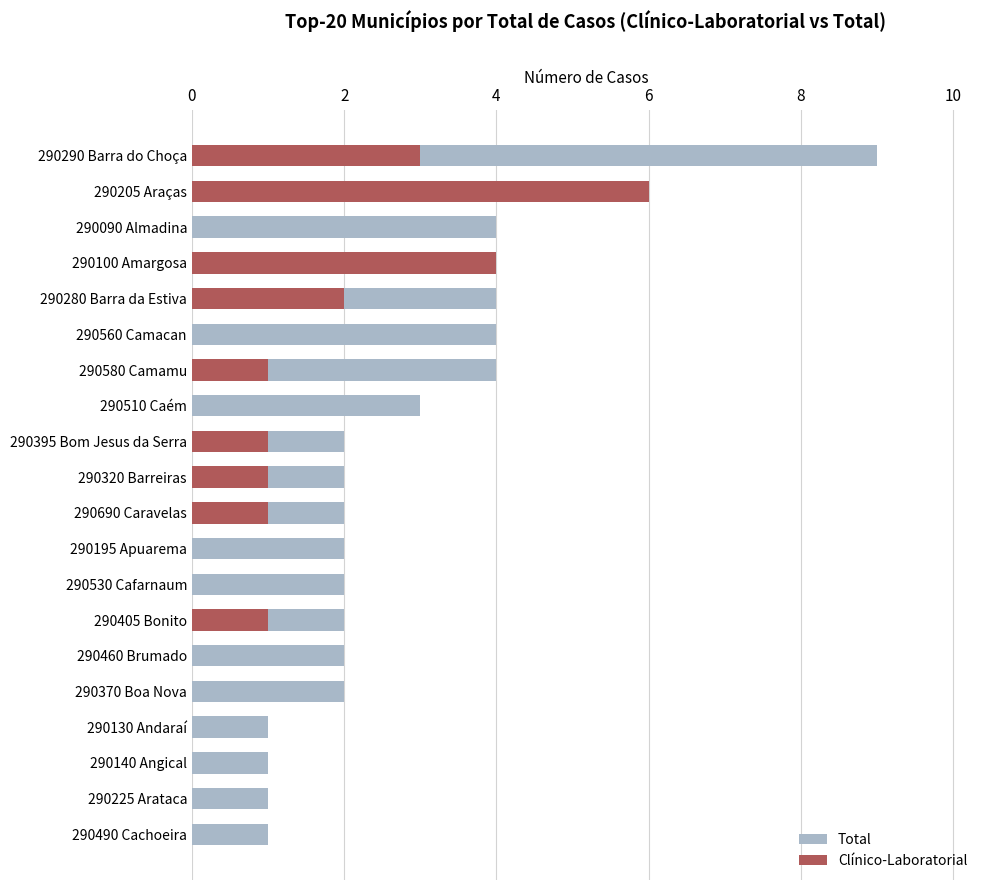

What are all the series names shown in the legend?

Total, Clínico-Laboratorial